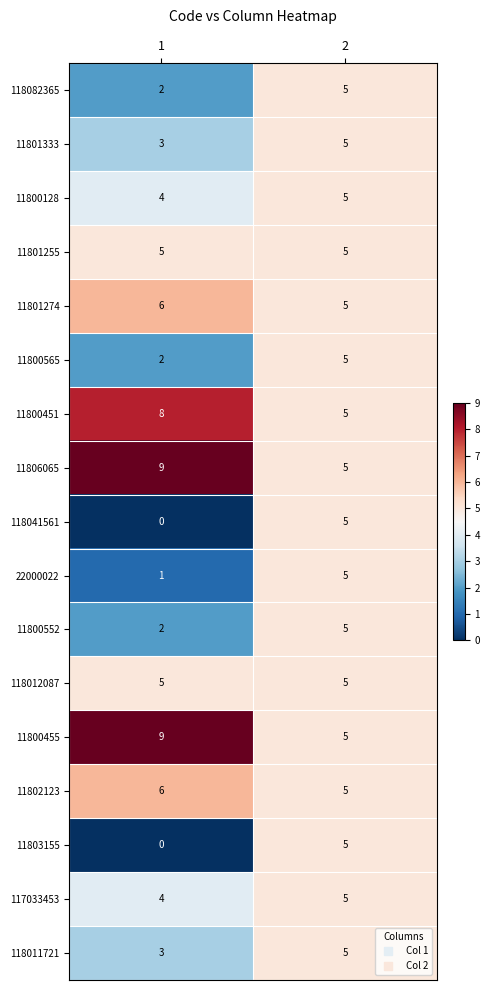

Read the 117033453 value at 1.

4